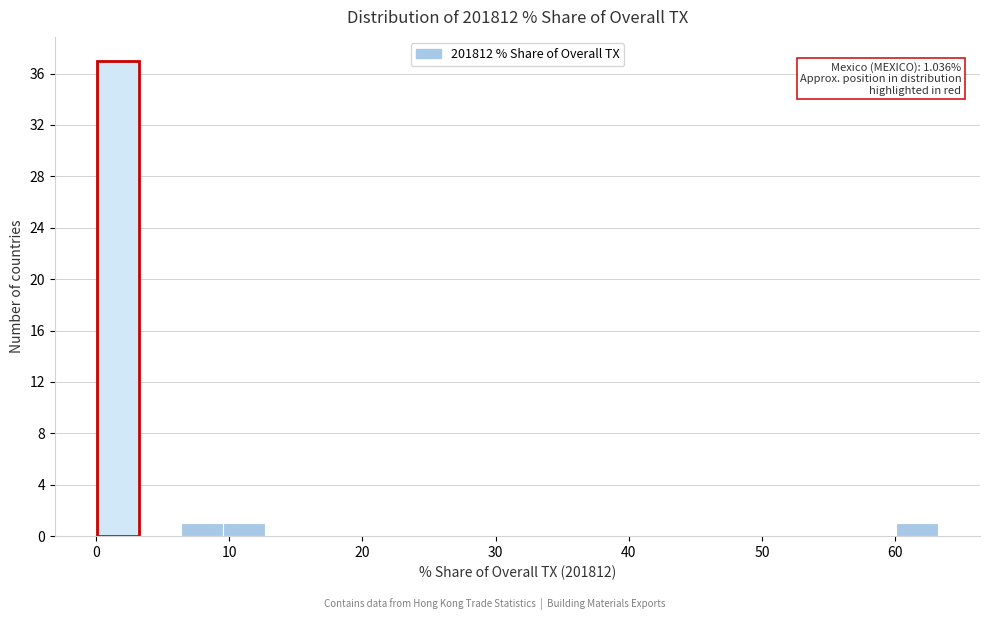

Read against the x-axis, roughly where is the centre of the tallest bar?

2